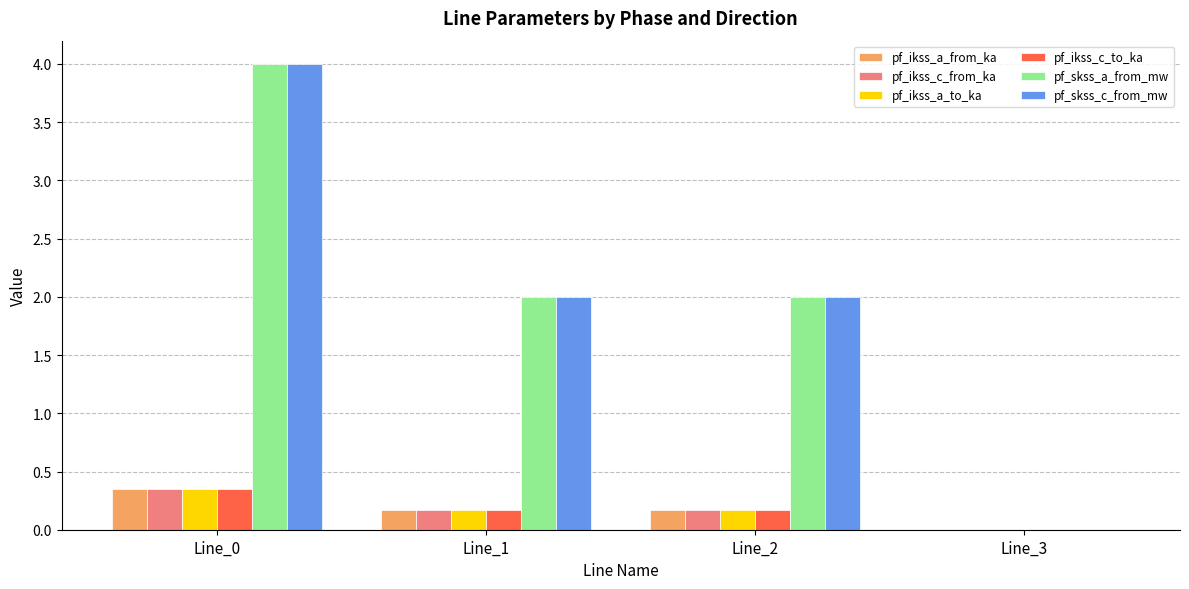

Which category has the highest value in the pf_ikss_a_to_ka series?

Line_0